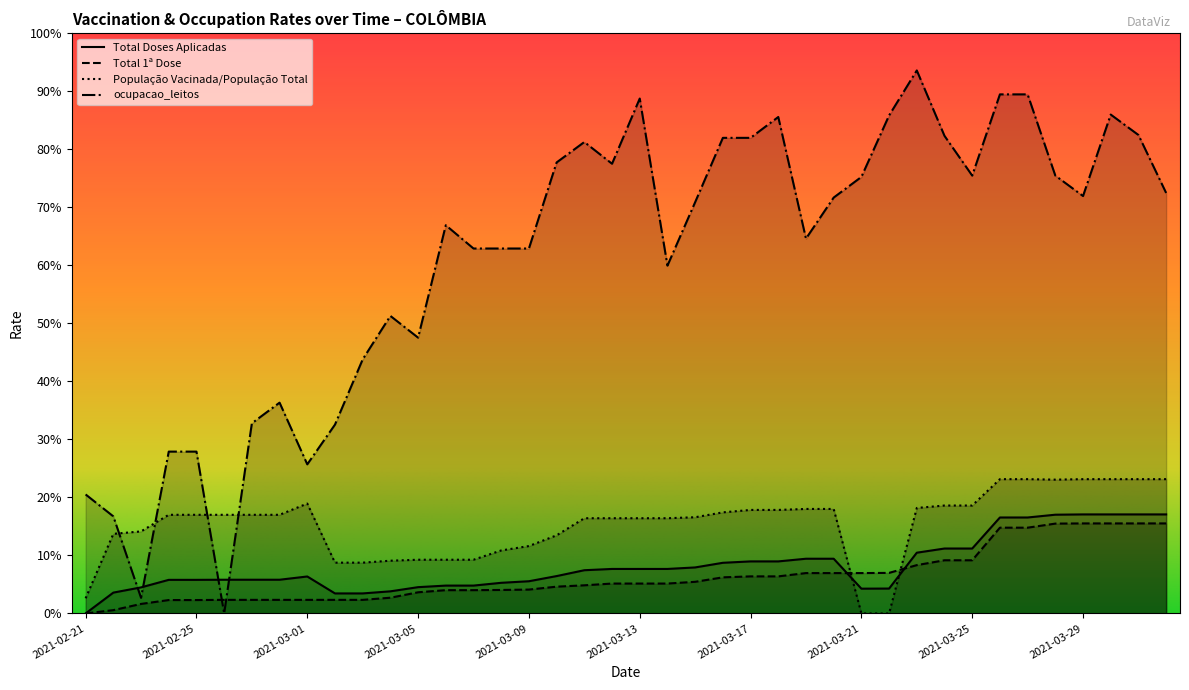

At which category does the chart reach its minimum across all series?

2021-02-21